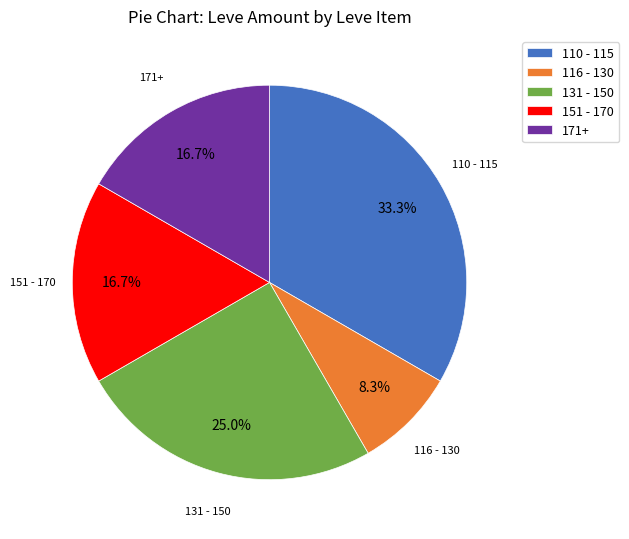

Between 116 - 130 and 110 - 115, which is larger?

110 - 115